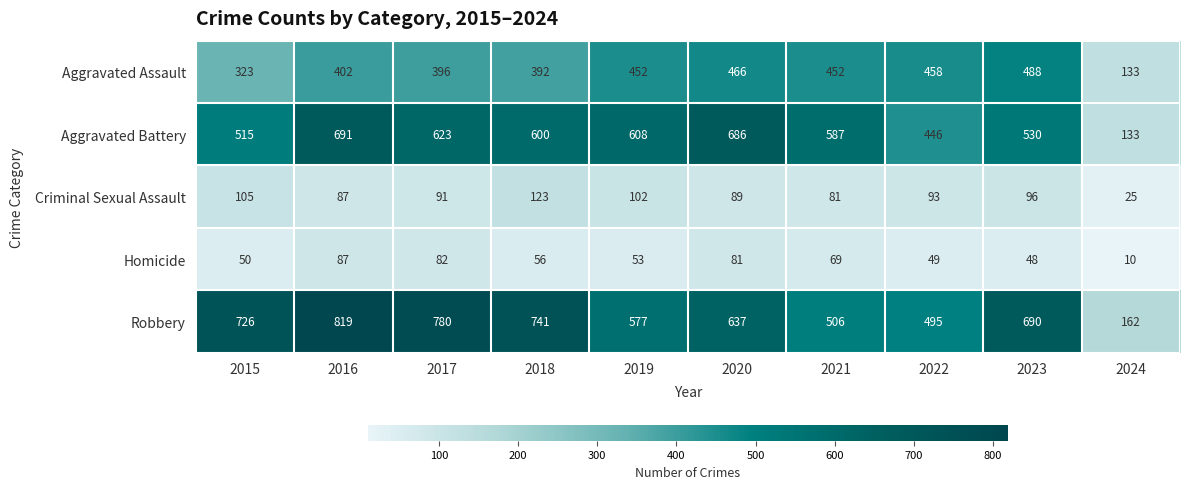

True or false: Aggravated Assault has a value of 392 at 2018.

True